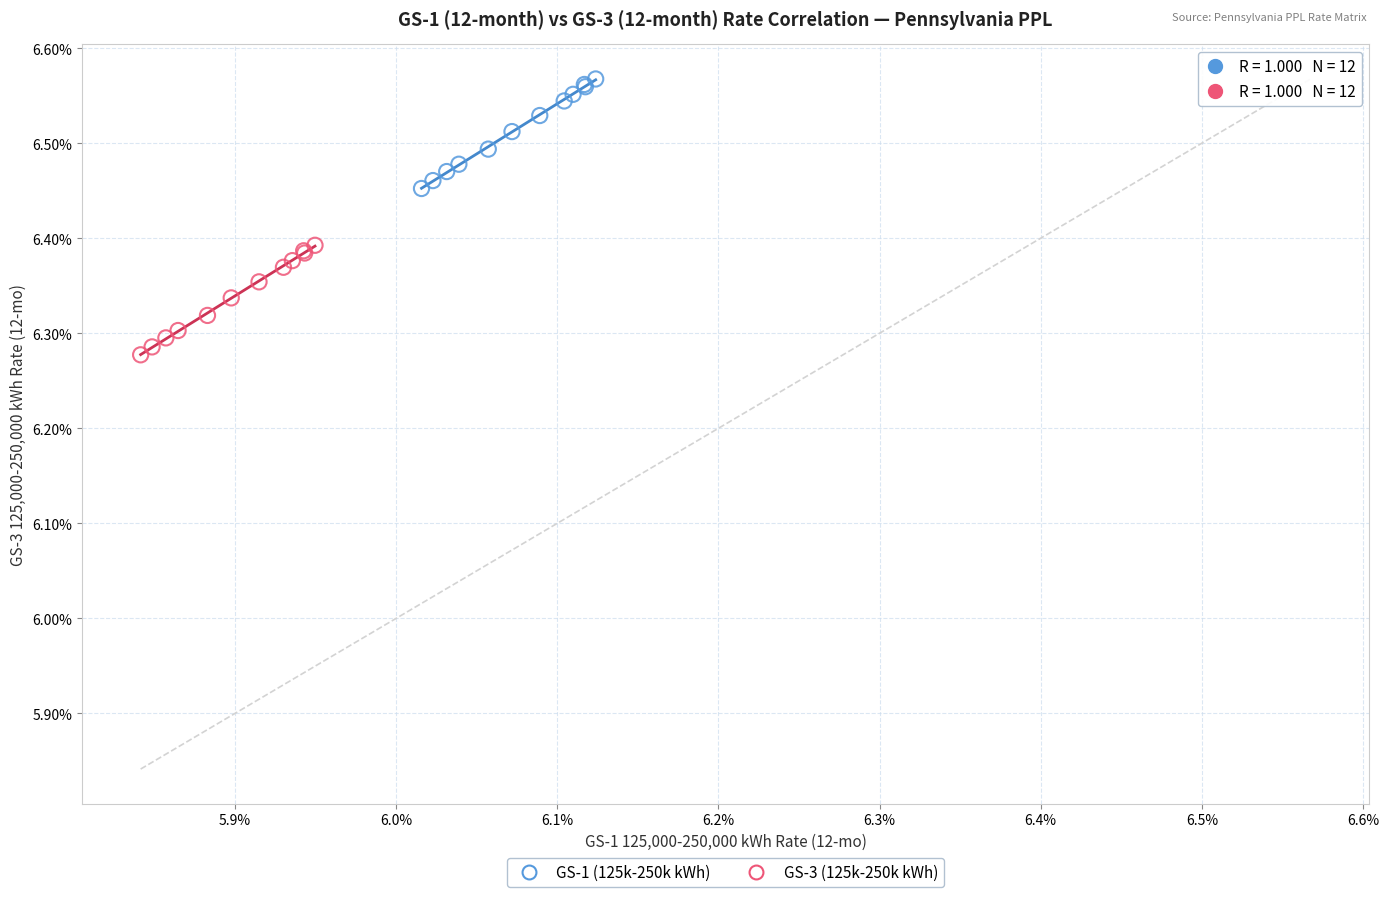

What are all the series names shown in the legend?

GS-1 (125k-250k kWh), GS-3 (125k-250k kWh)